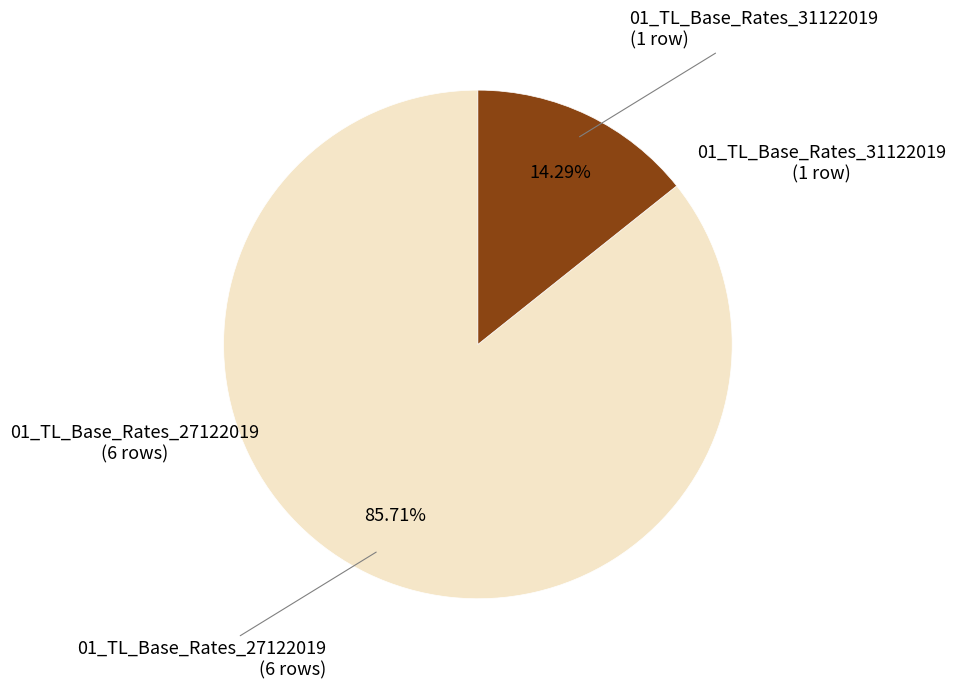

Count the number of slices in the pie.

2